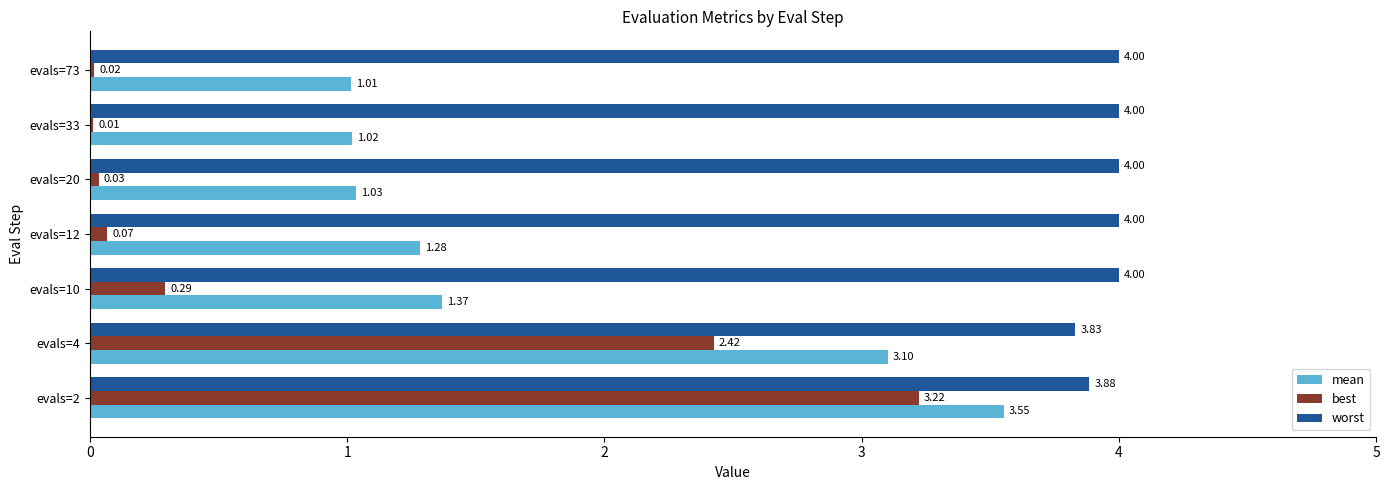

Between evals=12 and evals=33, which series saw the biggest shift?

mean